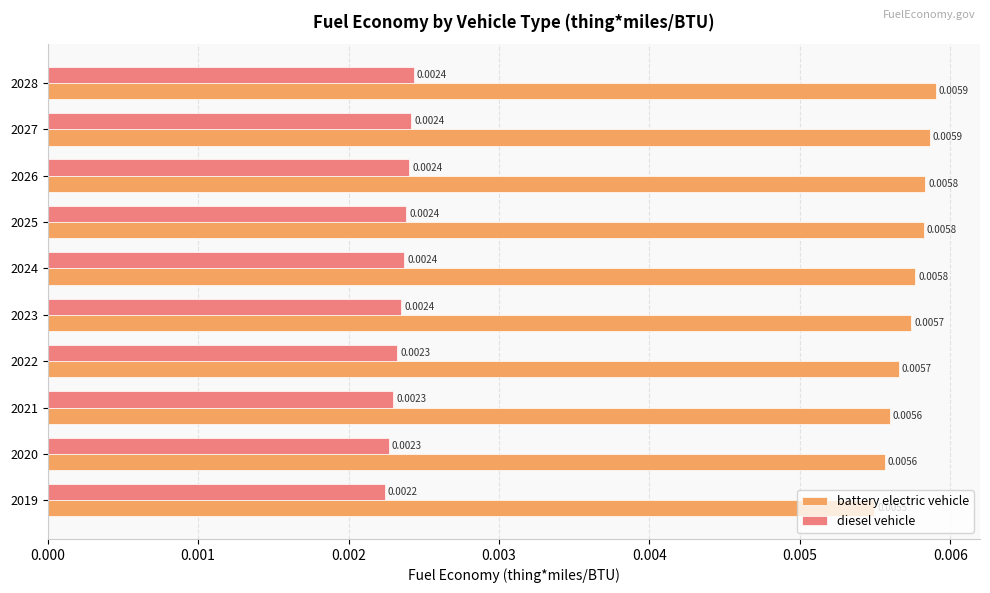

List the series in order of their peak value, highest first.

battery electric vehicle, diesel vehicle